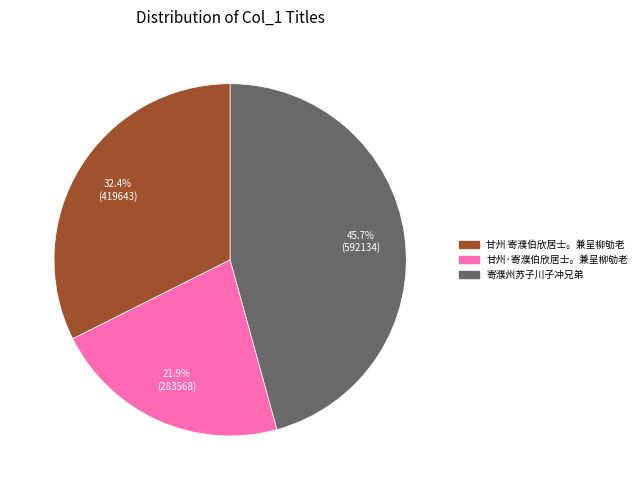

Which slice is the smallest?

甘州·寄濮伯欣居士。兼呈柳劬老